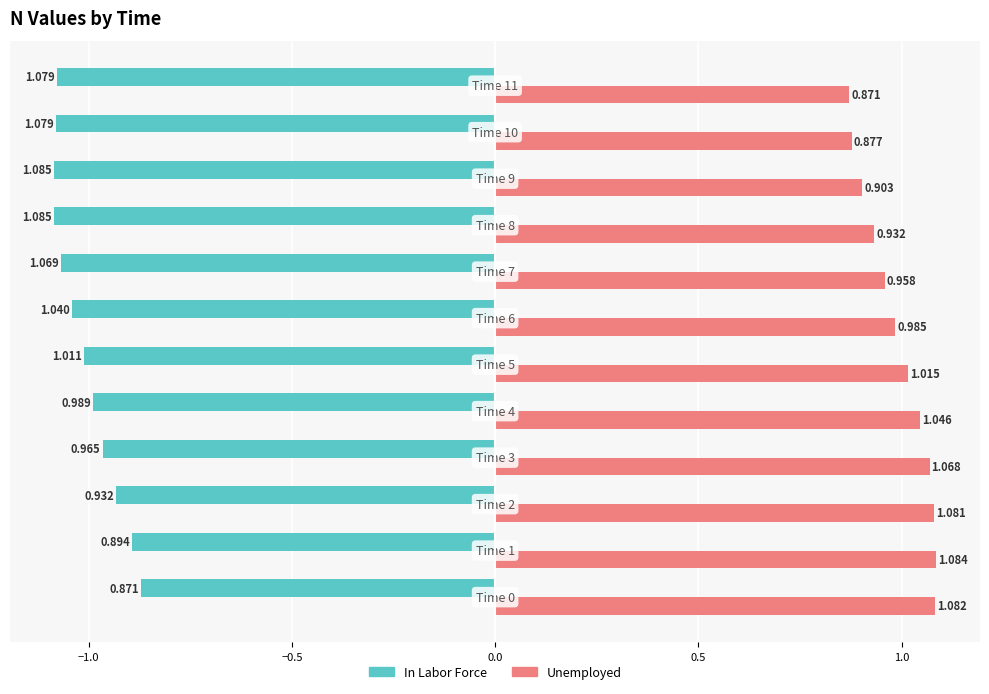

Which series has the largest range (max minus min)?

In Labor Force